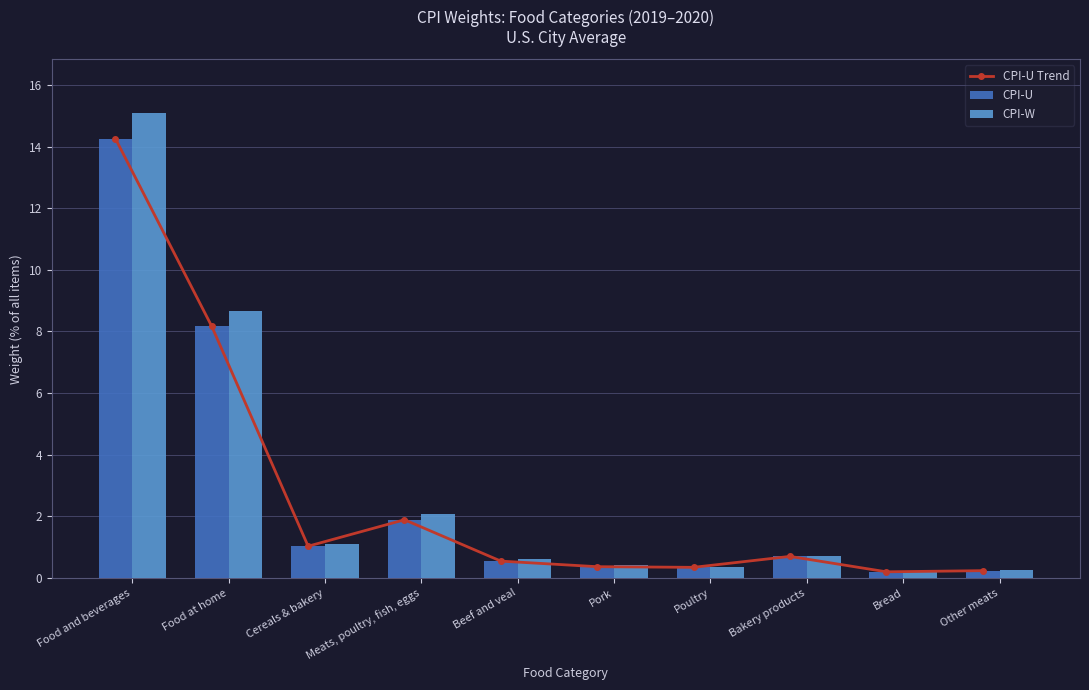

At how many categories does at least one series exceed 7?

2